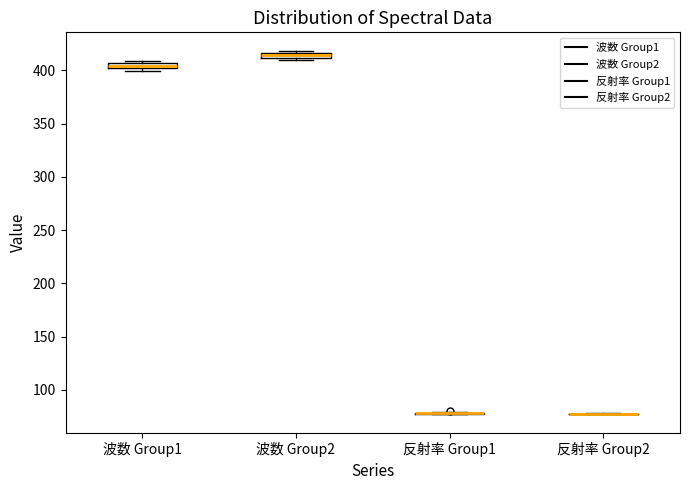

Where is the lower edge of the box for 波数 Group2 on the y-axis? The values are not printed on the chart, so give them approximately, as read against the axis.

410